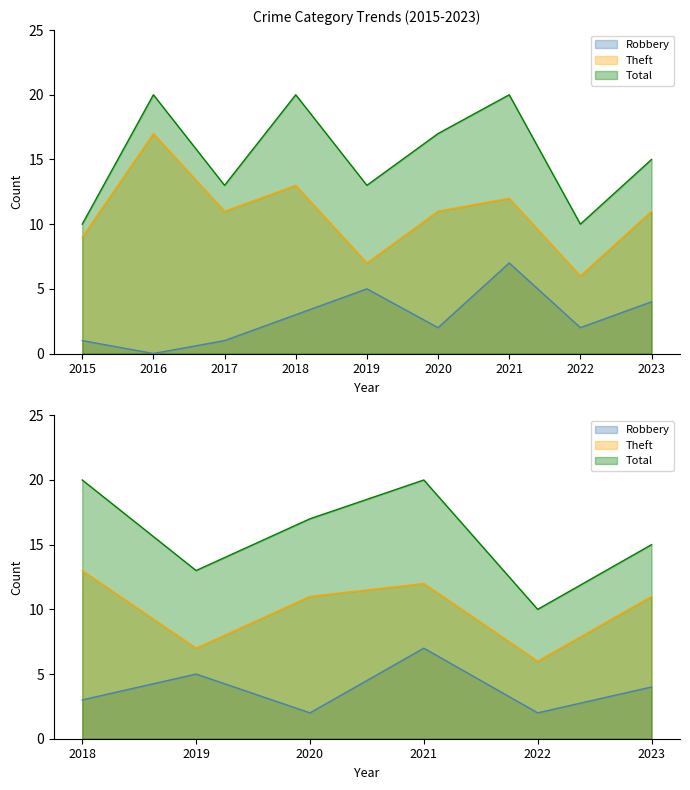

Reading left to right, list all the values displayed in this chart.

Robbery: 2015=1	2016=0	2017=1	2018=3	2019=5	2020=2	2021=7	2022=2	2023=4
Theft: 2015=9	2016=17	2017=11	2018=13	2019=7	2020=11	2021=12	2022=6	2023=11
Total: 2015=10	2016=20	2017=13	2018=20	2019=13	2020=17	2021=20	2022=10	2023=15